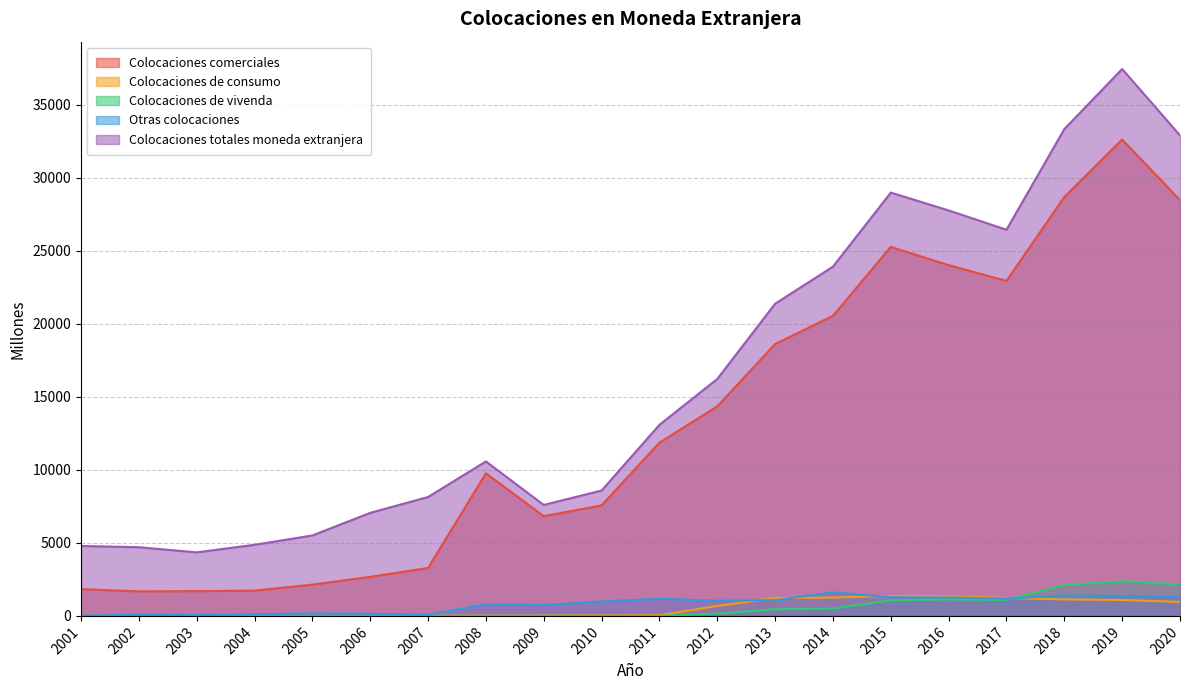

Between 2009 and 2015, which is larger?

2015